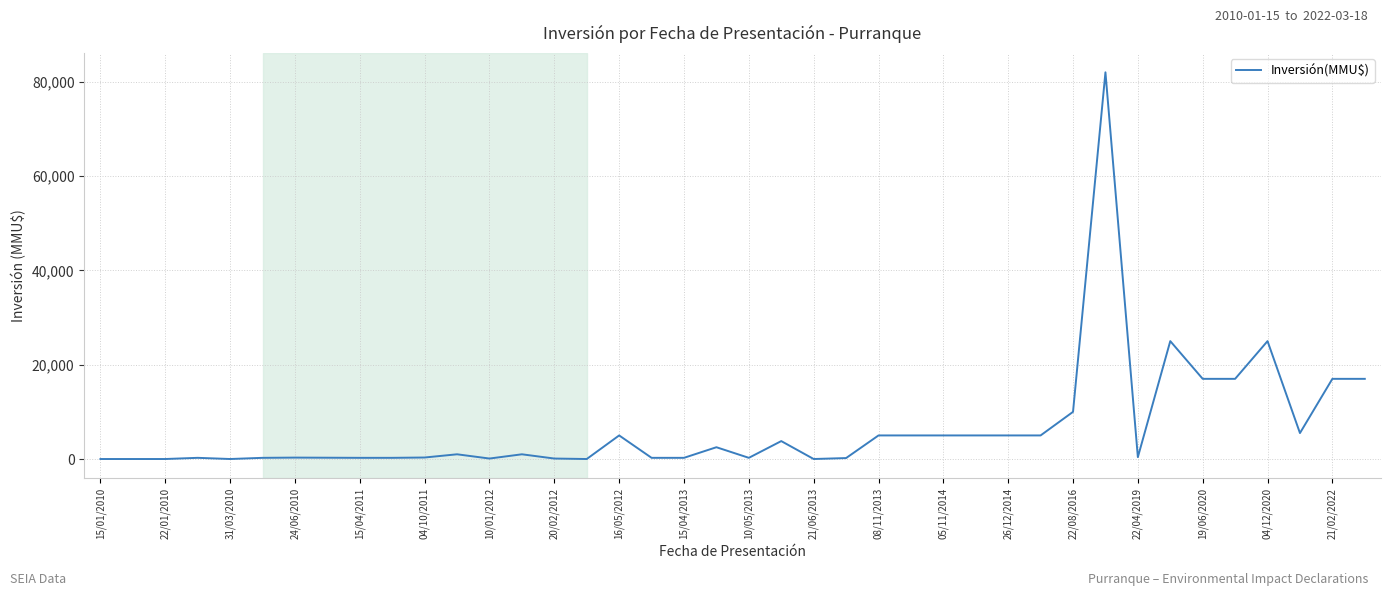

What is the greatest value displayed?

82000